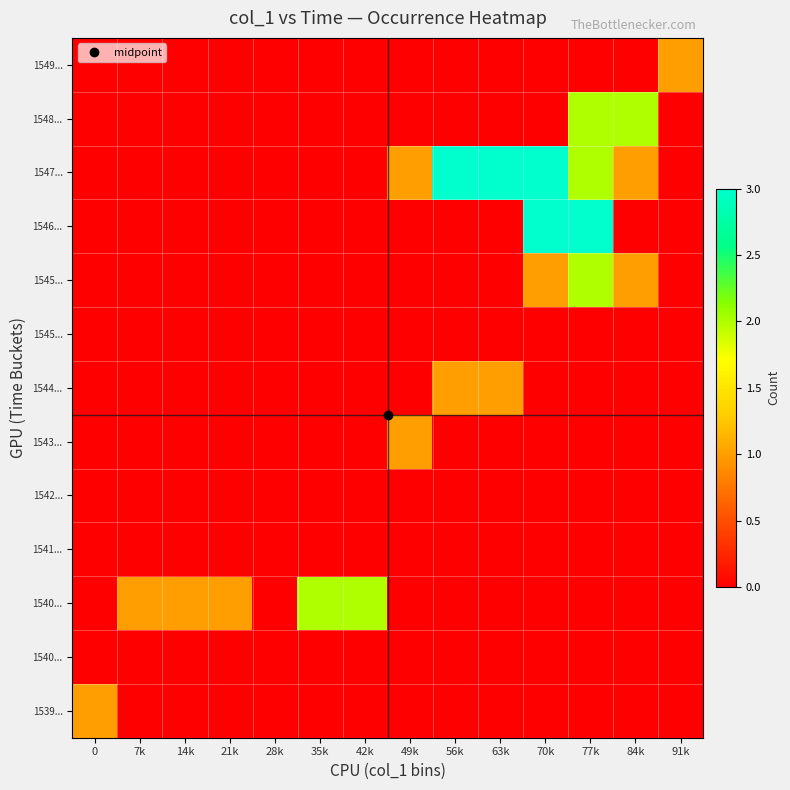

Which label corresponds to the largest value in the chart?

70k